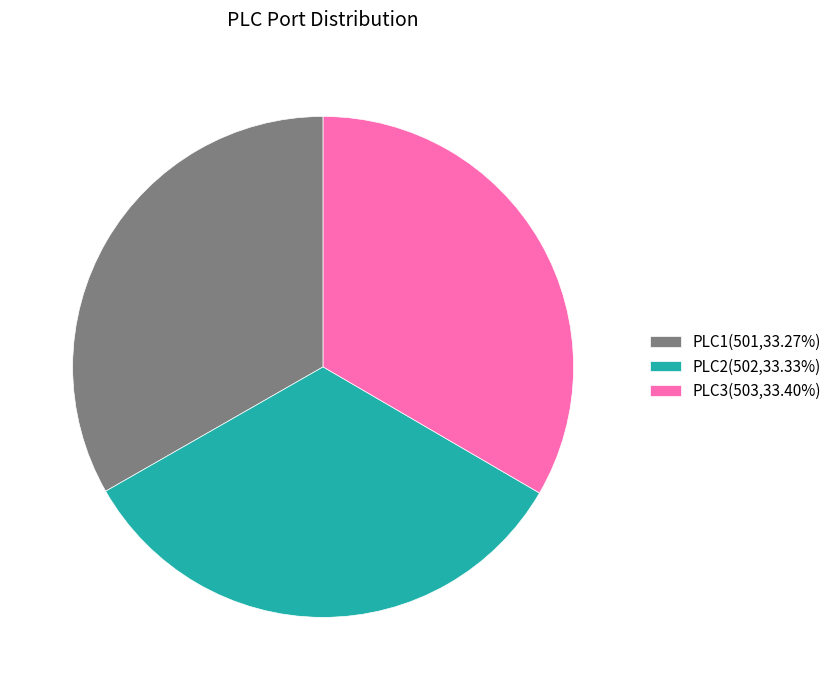

Is there any slice that represents more than half of the pie?

No